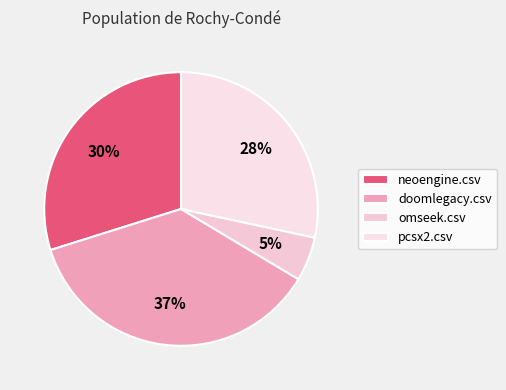

Count the number of slices in the pie.

4